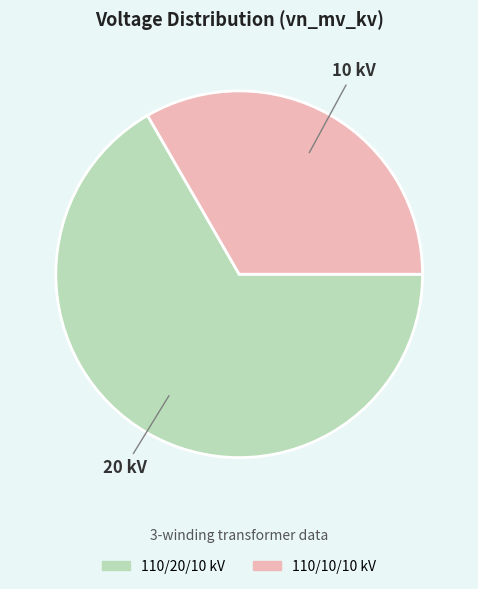

The 110/10/10 kV slice represents 48% of the pie. True or false?

False